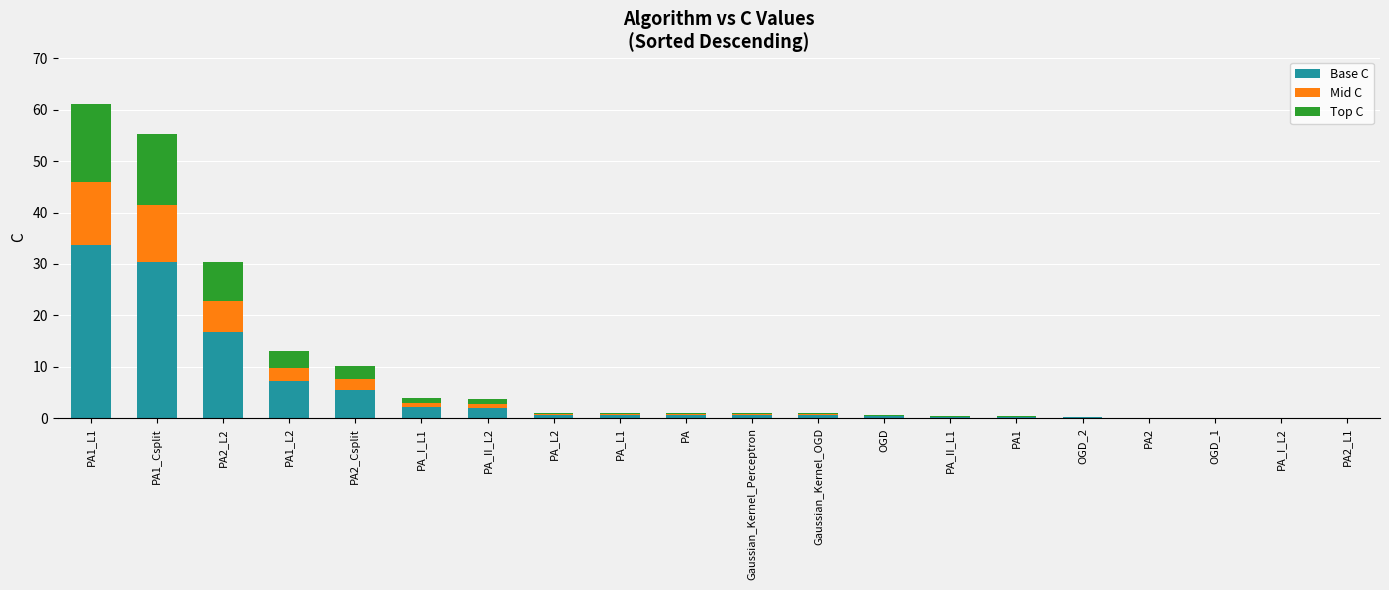

Which category has the highest value in the Base C series?

PA1_L1